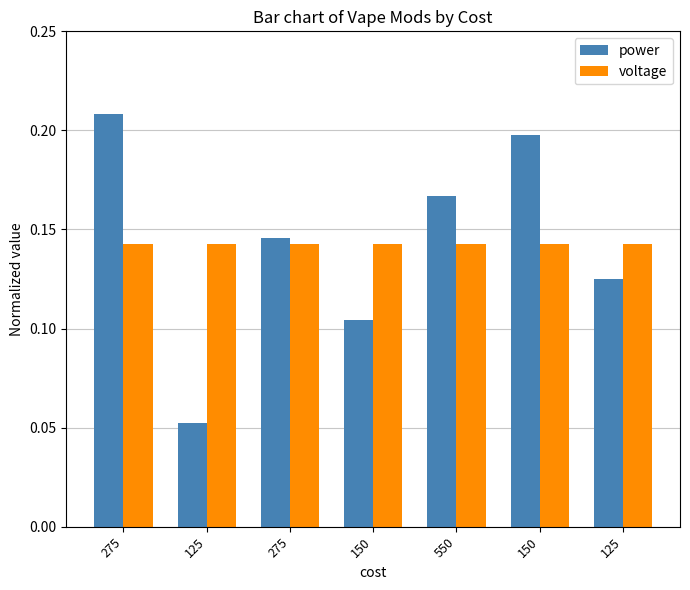

Which series changed the most between 275 and 150?

power